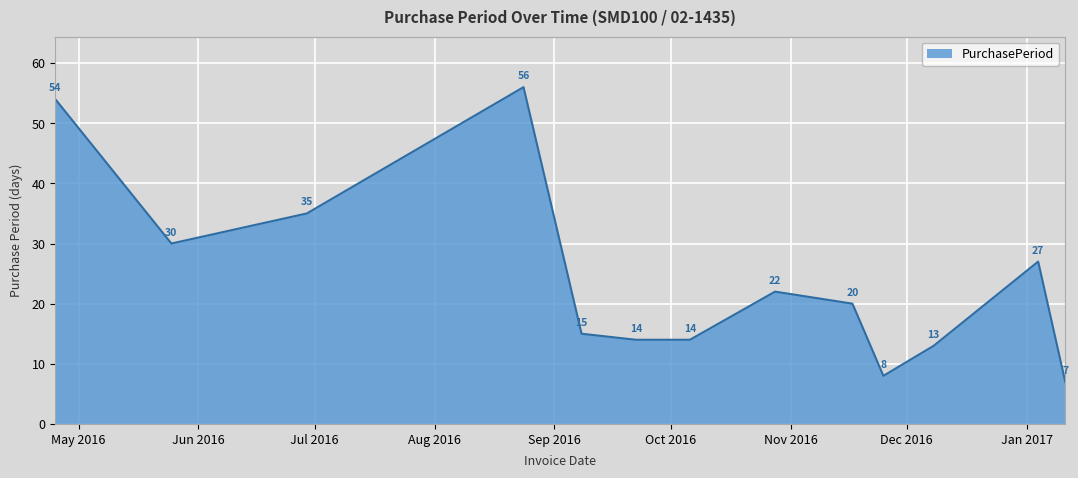

What is the greatest value displayed?

56